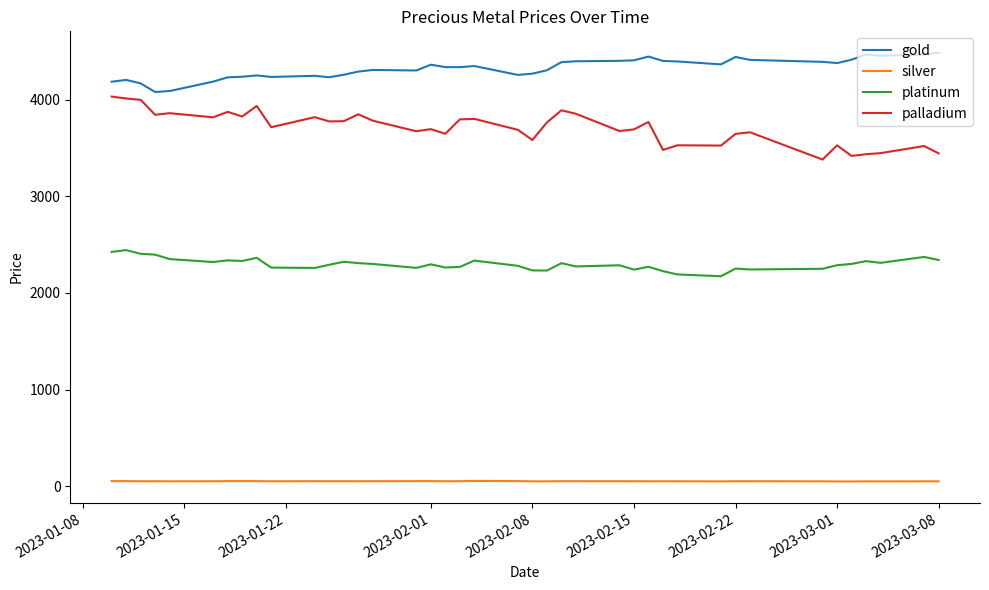

Which series has the largest total across all categories?

gold